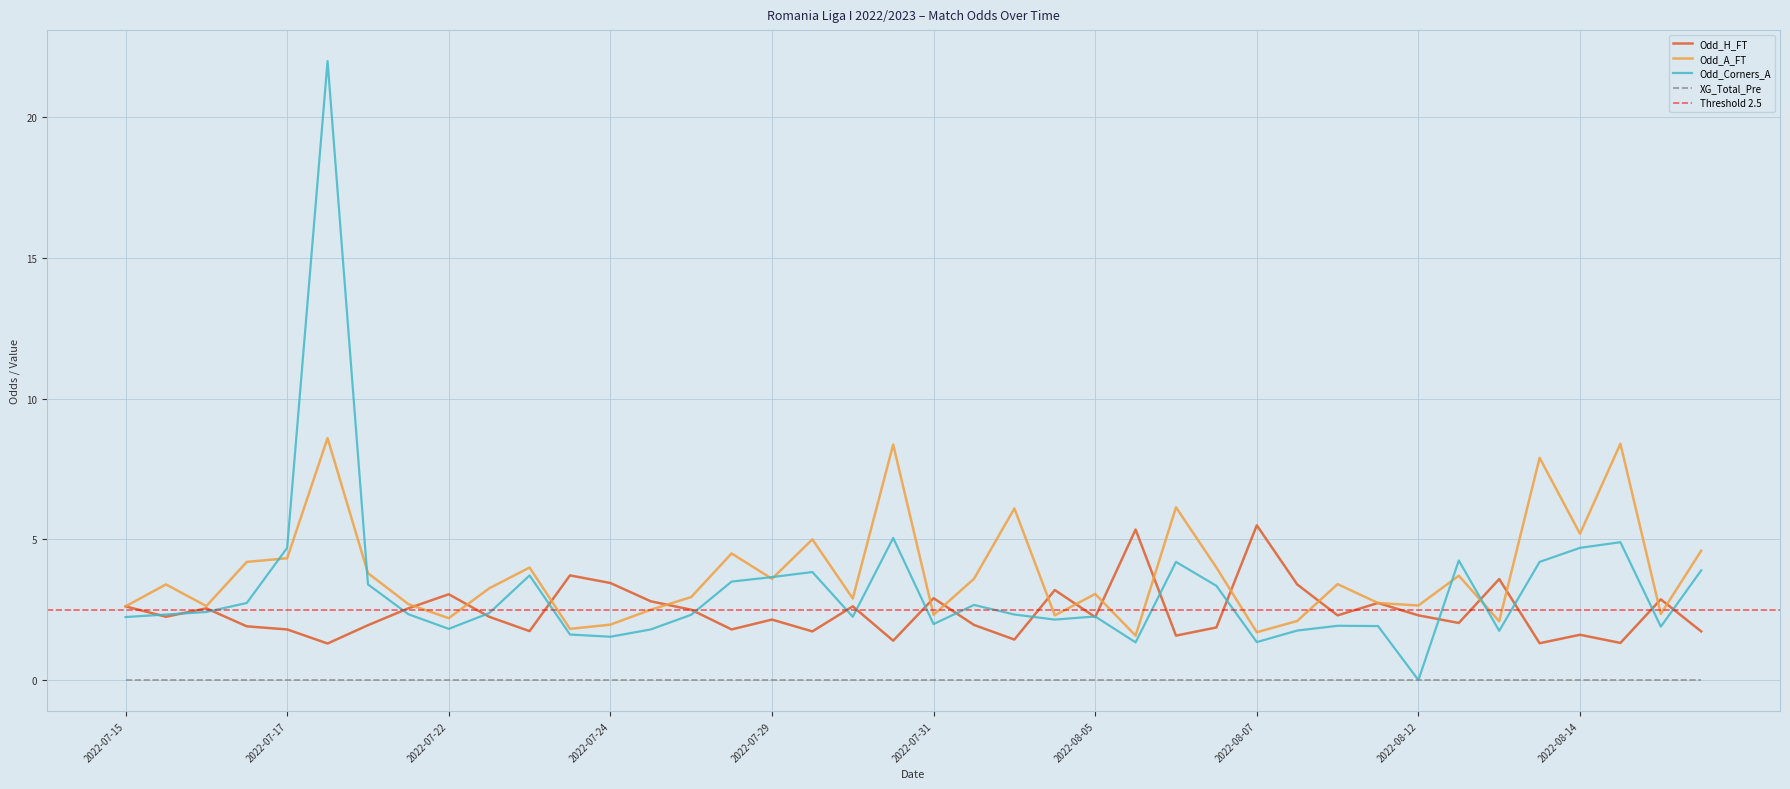

What is the lowest value of the Odd_A_FT series?

1.6